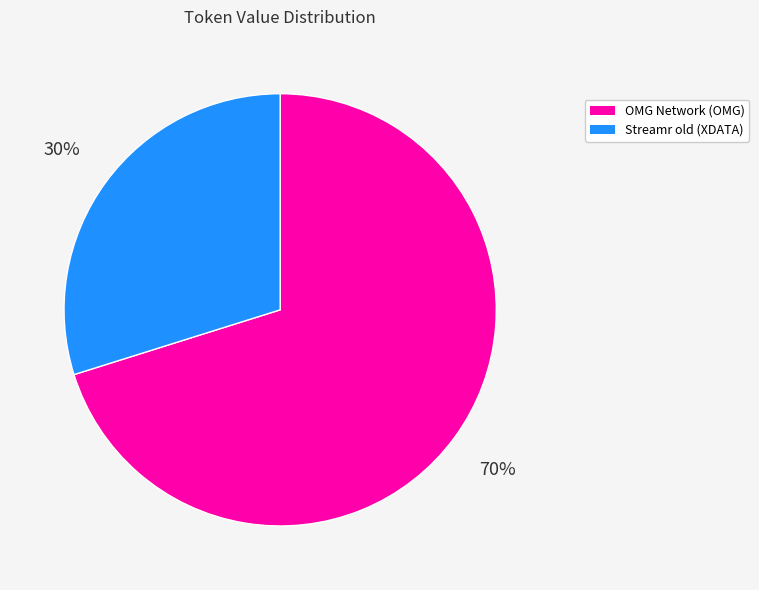

To the nearest percent, what percentage of the pie is Streamr old (XDATA)?

30%